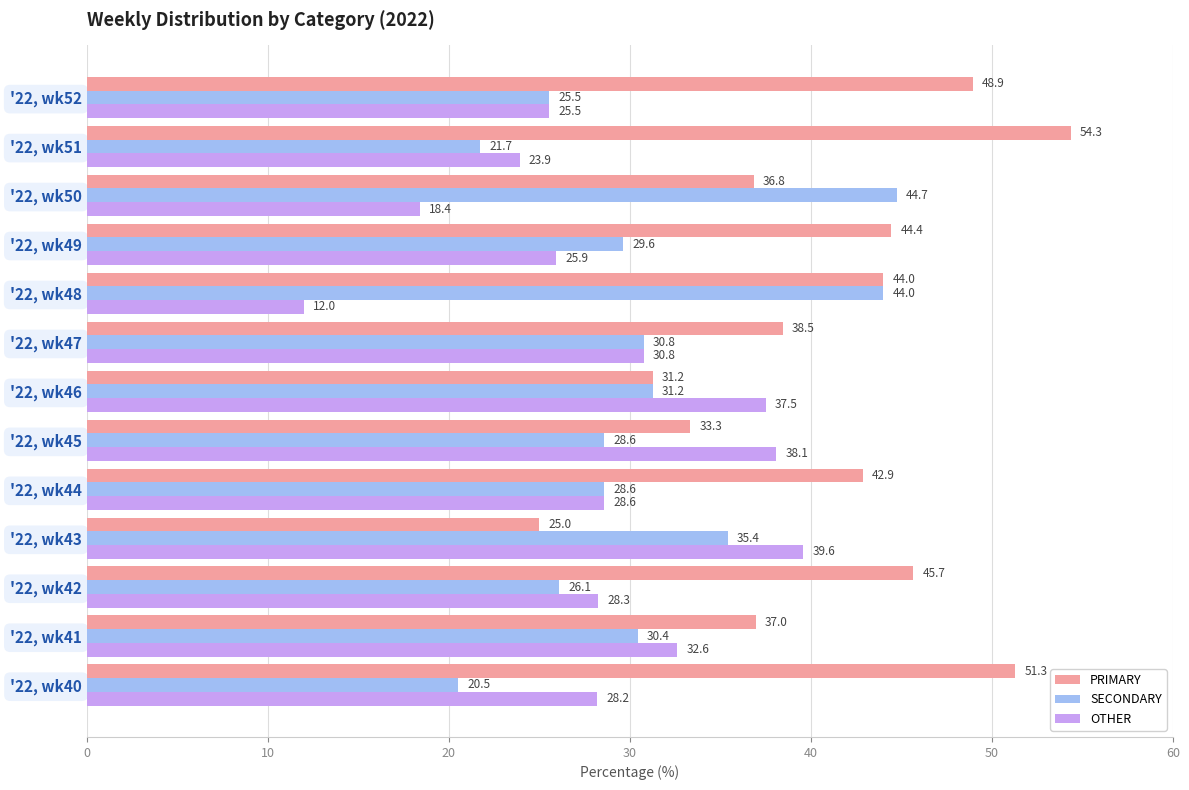

Is it true that OTHER equals 58.0 at '22, wk43?

False